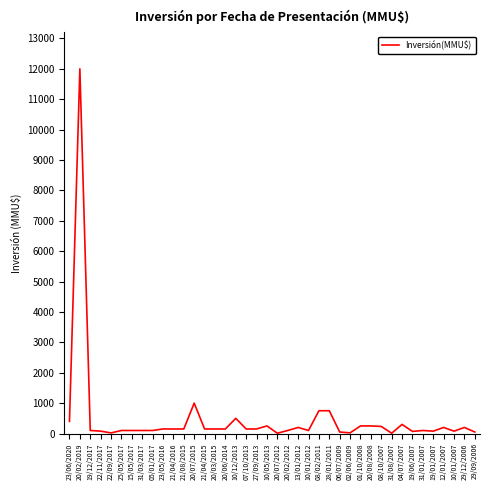

What position from the left is 12/01/2007?

37